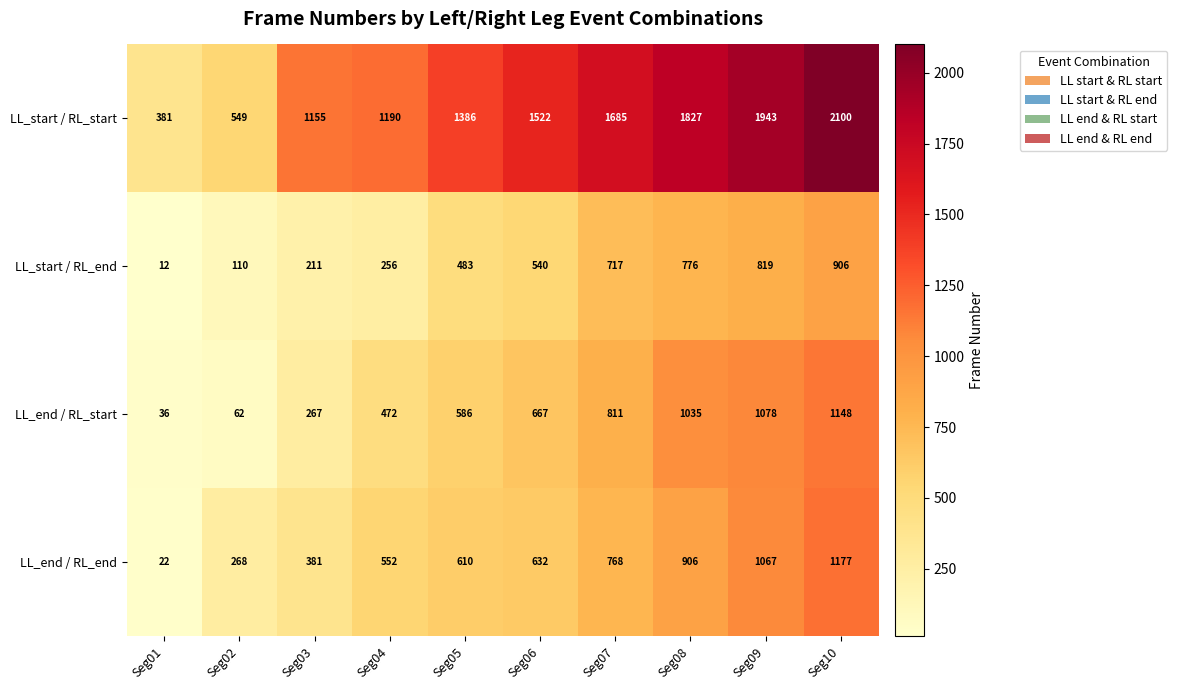

At which label is LL_end / RL_start closest to 592?

Seg05